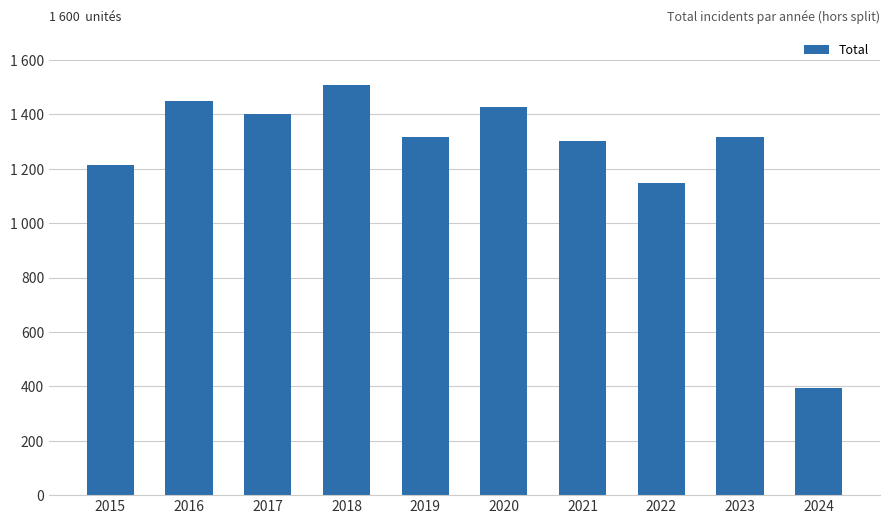

Does the chart contain any negative values?

No